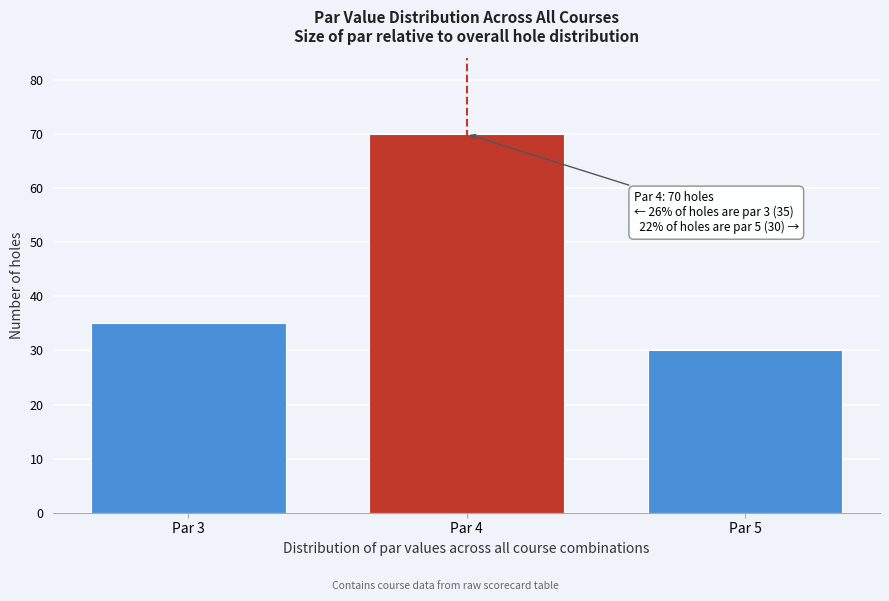

Reading left to right, transcribe all the data shown in this chart.

Par 3=35	Par 4=70	Par 5=30